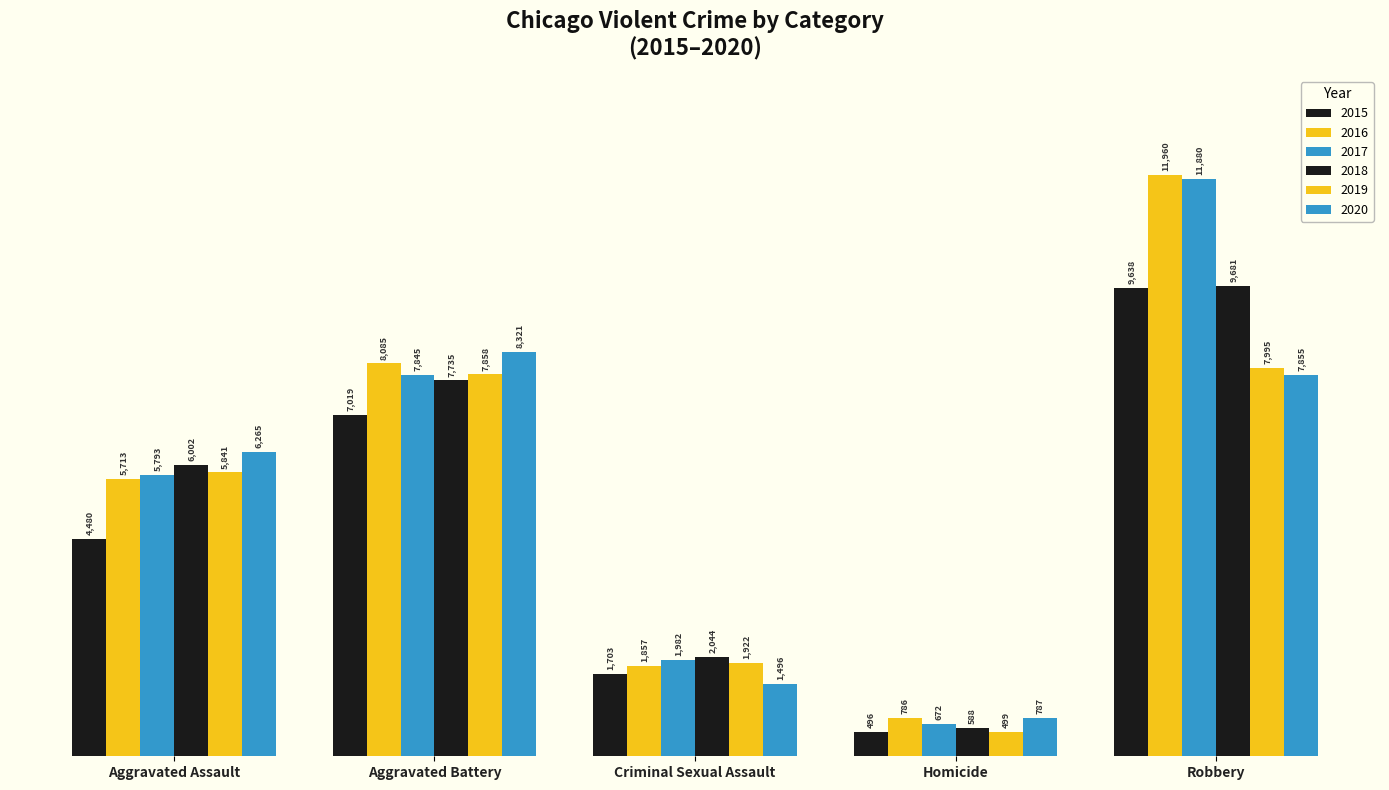

Which series has the largest range (max minus min)?

2017